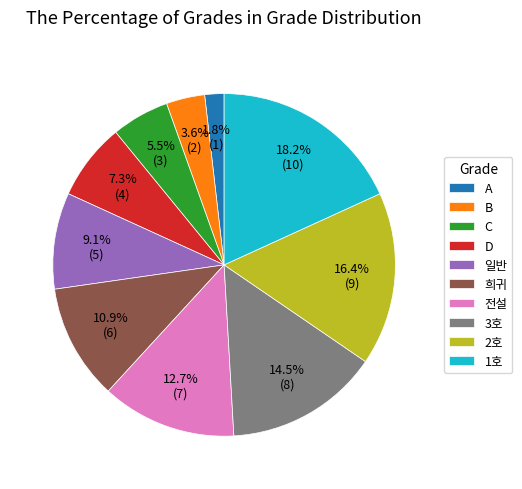

Which has a higher value, 3호 or 1호?

1호